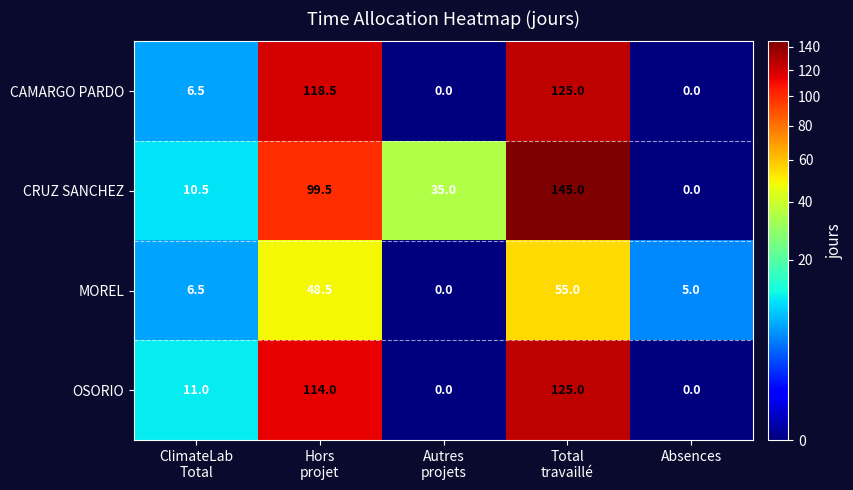

What is the maximum value shown in the chart?

145.0